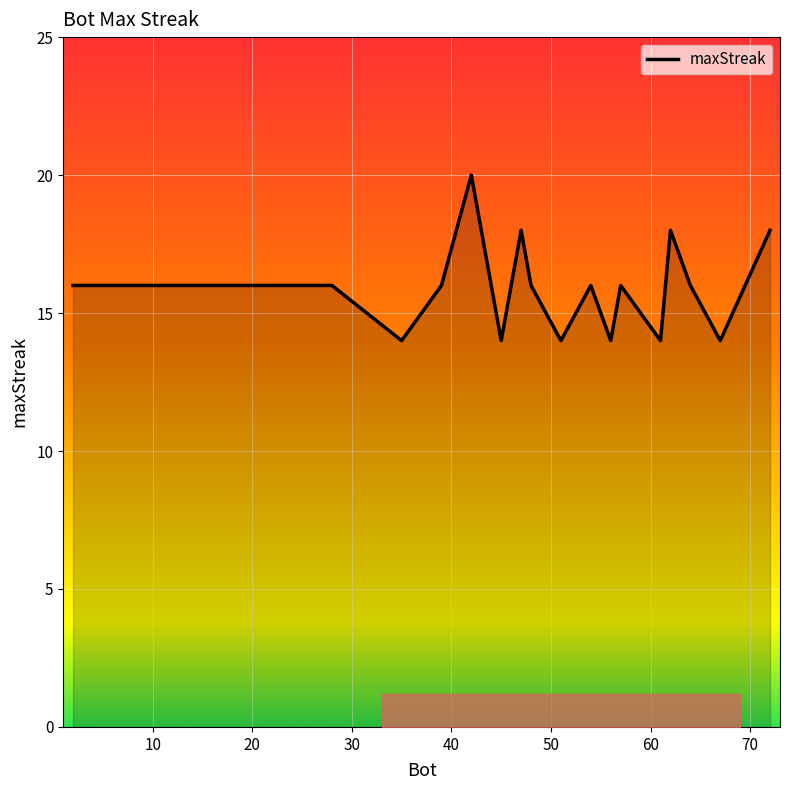

What is the smallest value displayed?

14